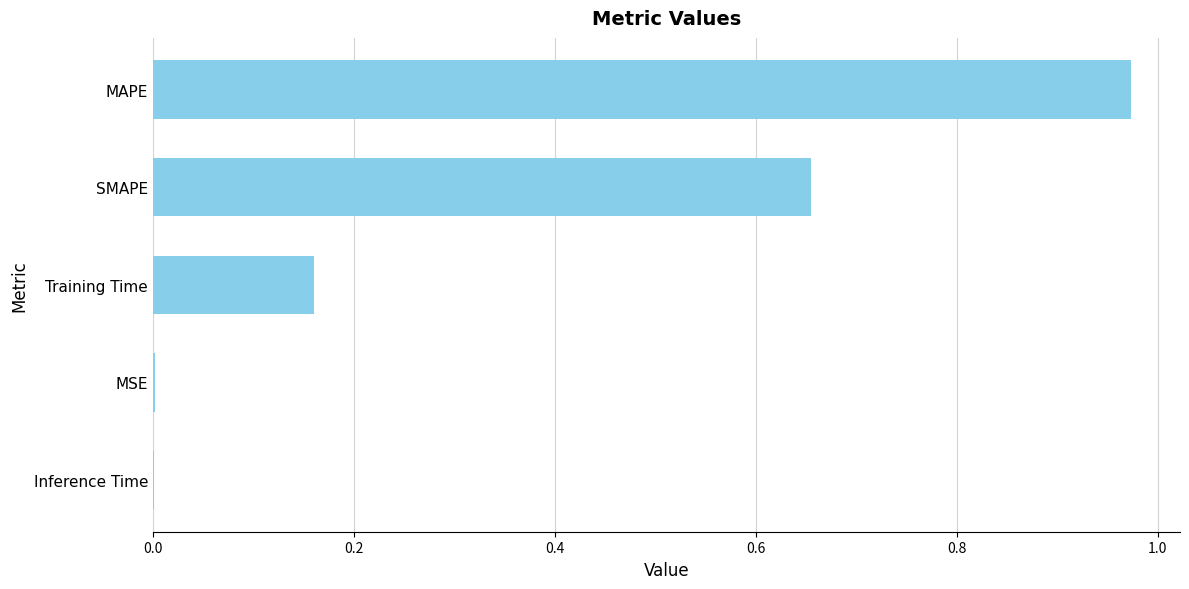

The chart shows a value of 0.0 at Inference Time. True or false?

True